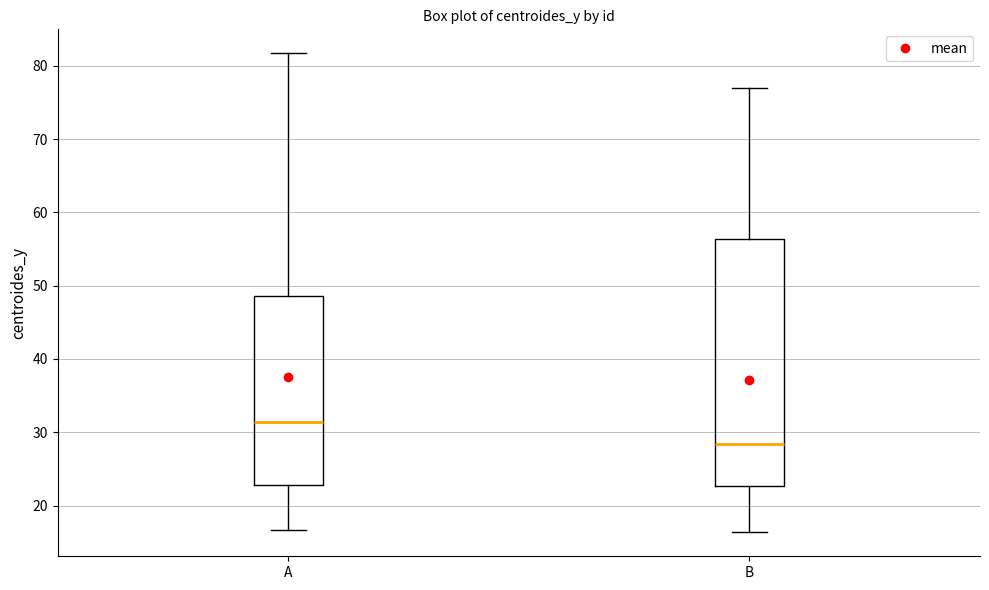

Reading left to right, transcribe this box plot: for each box, give where its median line is, the range the box spans, and where its two whiskers end, as read against the y-axis. The values are not printed on the chart, so give them approximately, as read against the axis.

A: median 31, box 23 to 49, whiskers 17 to 82
B: median 28, box 23 to 56, whiskers 16 to 77